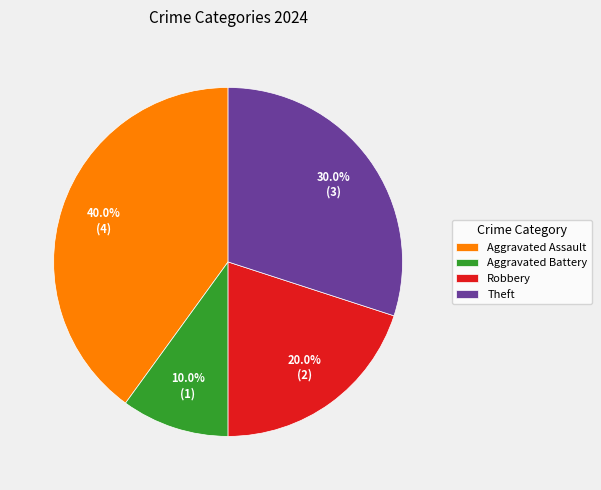

What is the ratio of the value at Theft to the value at Robbery?

1.5